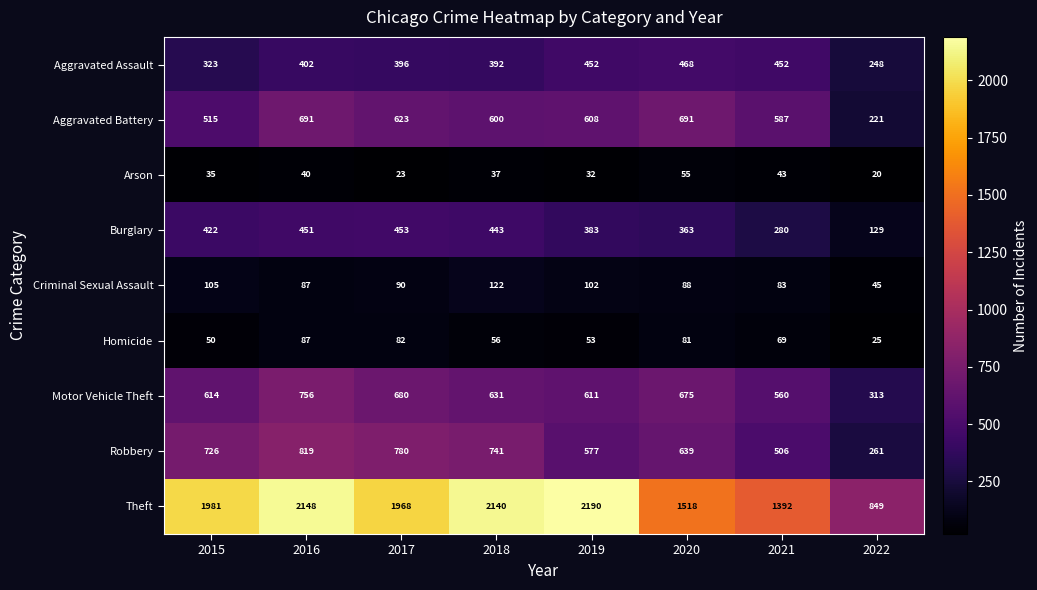

What is the sum of all Motor Vehicle Theft values?

4840